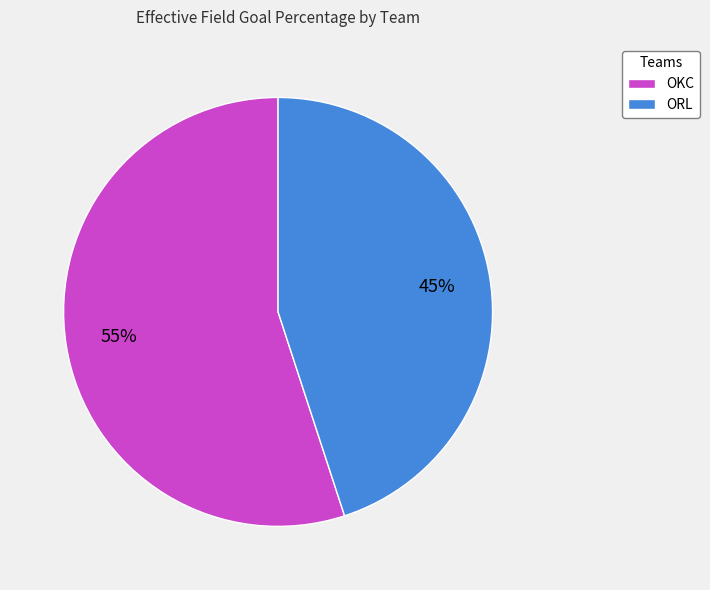

What is the smallest slice in the pie chart?

ORL